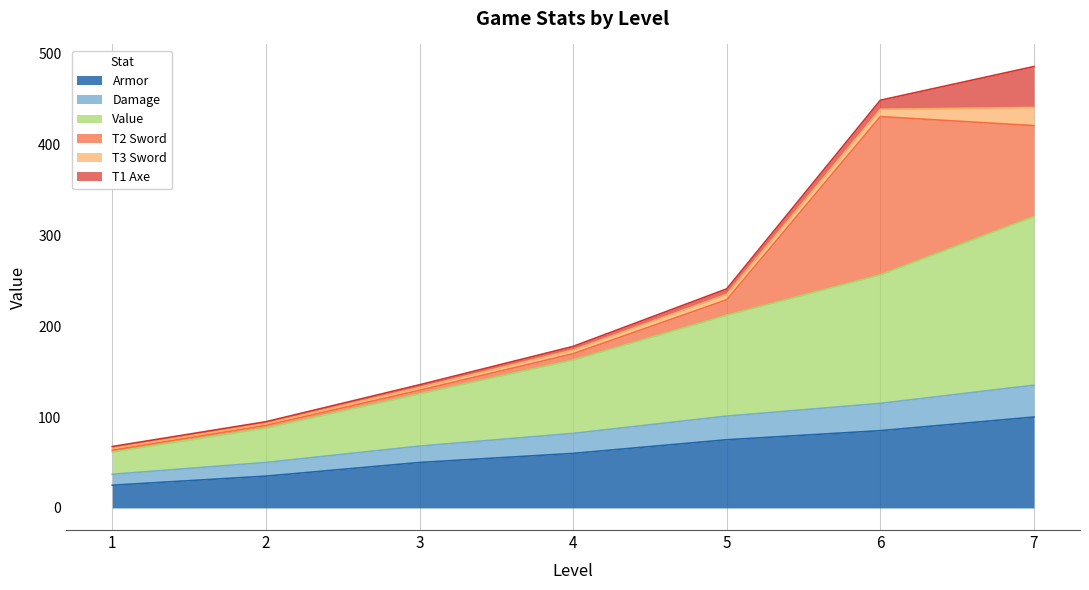

What is the minimum value for Armor?

25.0